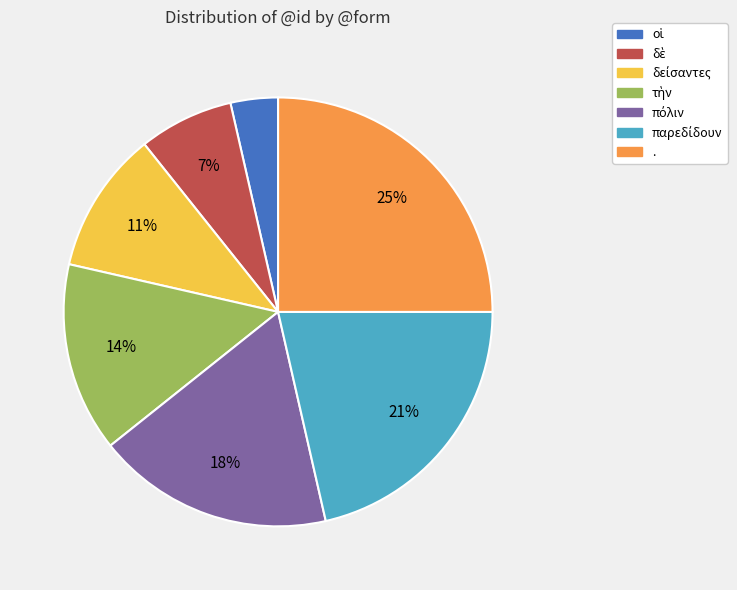

Is there any slice that represents more than half of the pie?

No